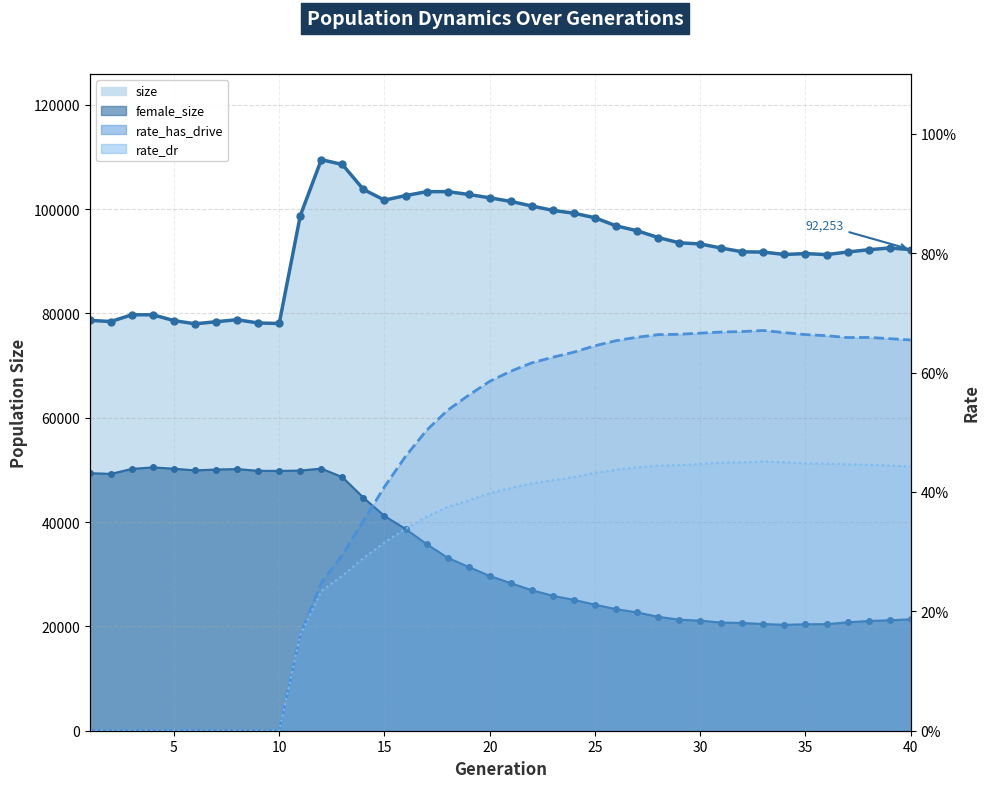

List the series in order of their peak value, lowest first.

rate_dr, rate_has_drive, female_size, size